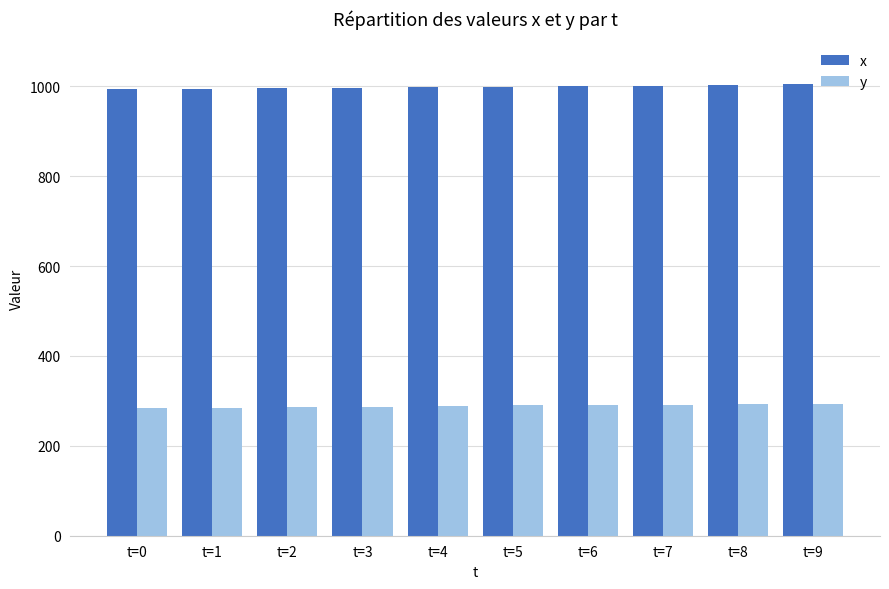

Is it true that y equals 285 at t=1?

True